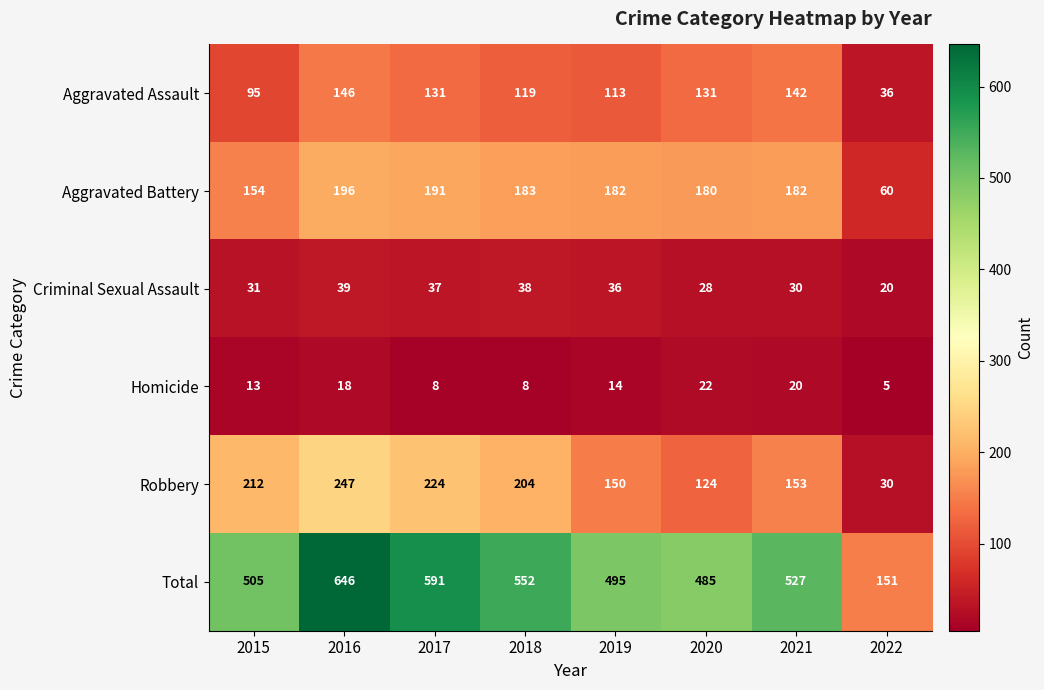

Count the number of data series in this chart.

6